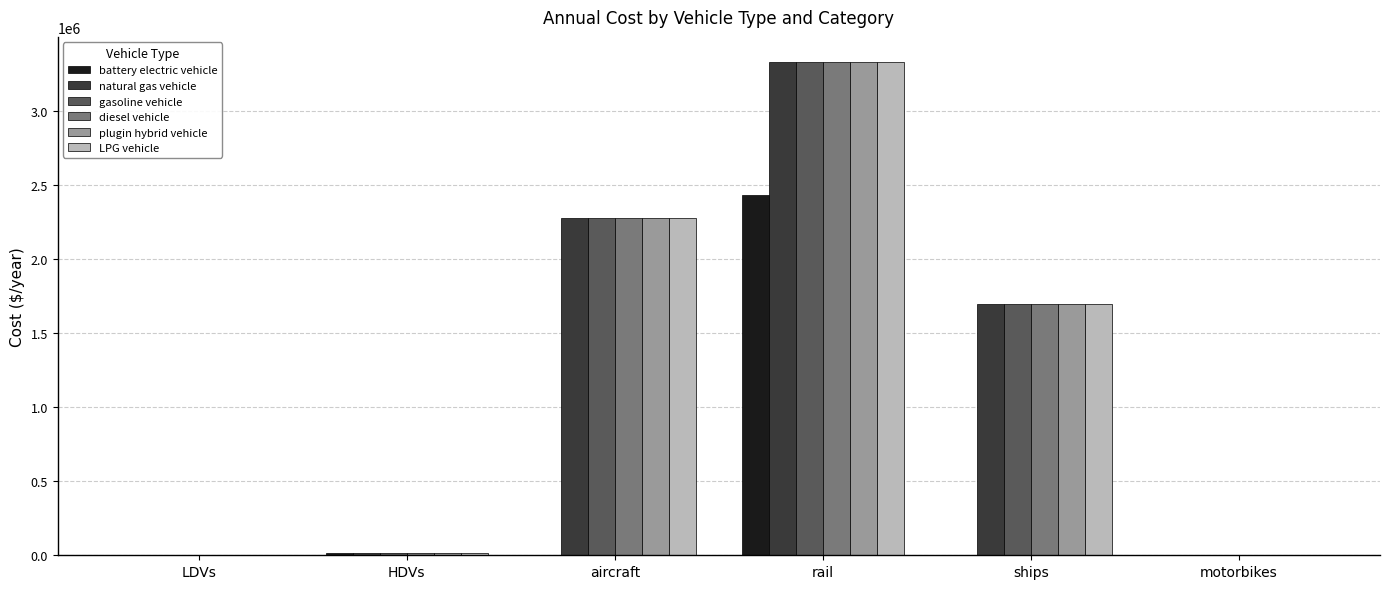

Between LDVs and ships, which series saw the biggest shift?

plugin hybrid vehicle